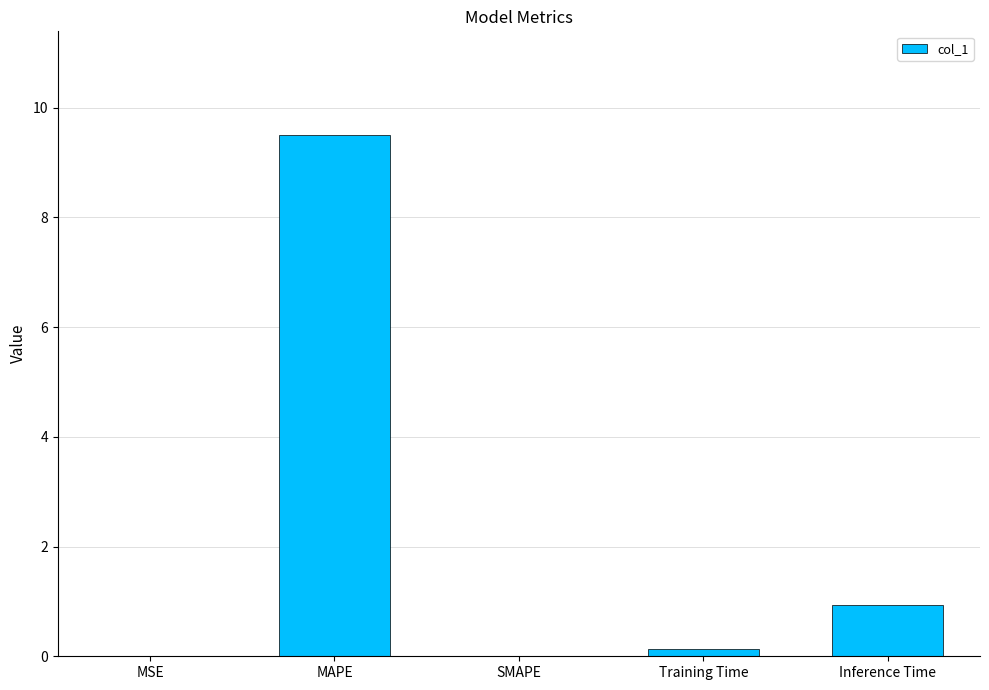

What is the sum of all values?

10.6